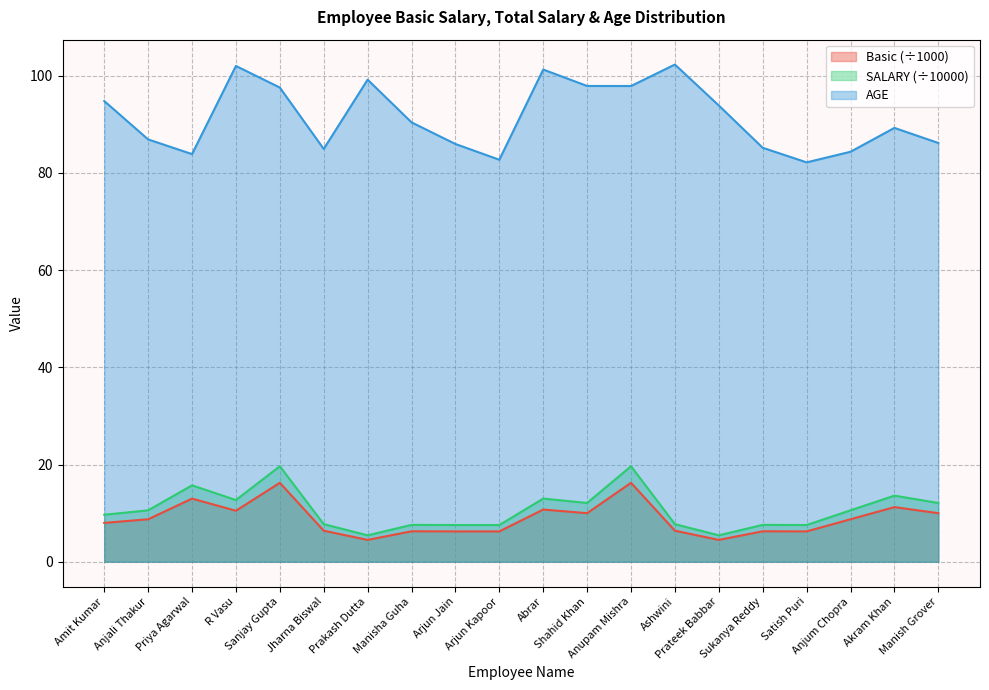

How many data points in Basic are less than 8?

9